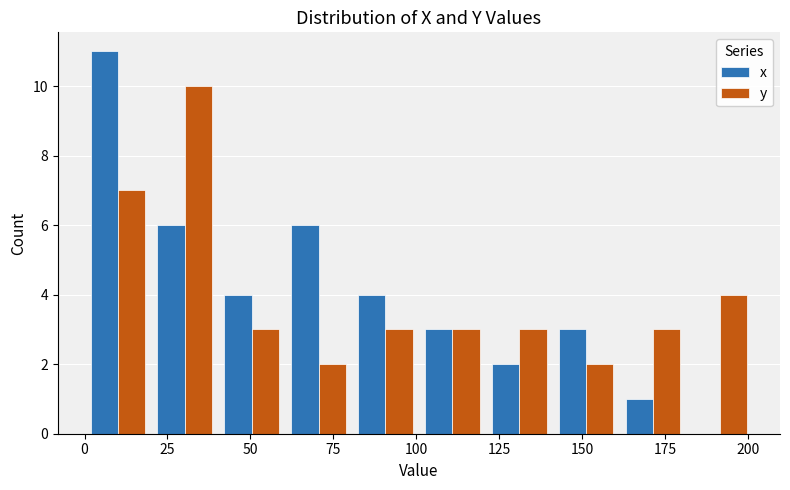

Reading left to right, transcribe this chart: for each range on the x-axis, give the height of each series' bar. Neither the bar edges nor the heights are printed on the chart, so give them approximately, as read against the axes.

0 to 20: x=11	y=7
20 to 40: x=6	y=10
40 to 60: x=4	y=3
60 to 80: x=6	y=2
80 to 100: x=4	y=3
100 to 120: x=3	y=3
120 to 140: x=2	y=3
140 to 160: x=3	y=2
160 to 180: x=1	y=3
180 to 200: x=0	y=4